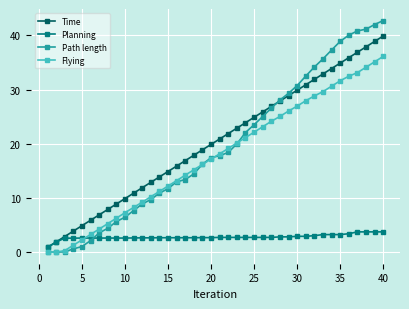

Which series has the largest range (max minus min)?

Path length